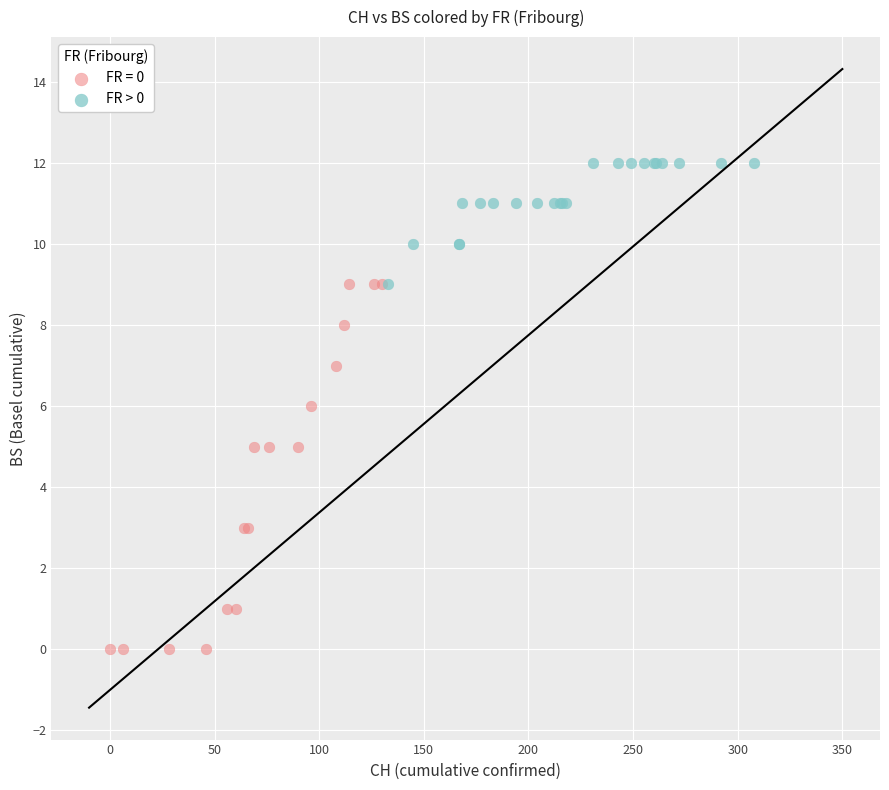

Which series has the widest spread of Y values?

FR = 0